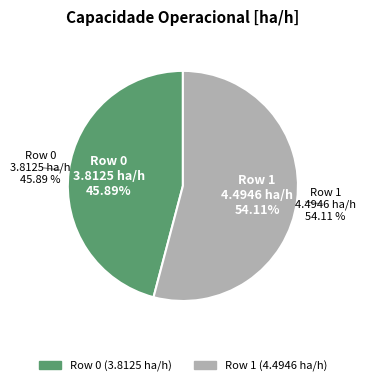

To the nearest percent, what is the difference between the largest and smallest slice percentages?

8%